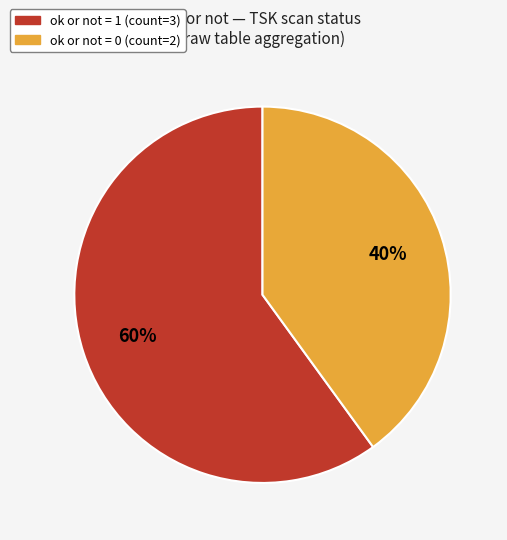

To the nearest percent, what percentage of the pie is ok or not = 1 (count=3)?

60%